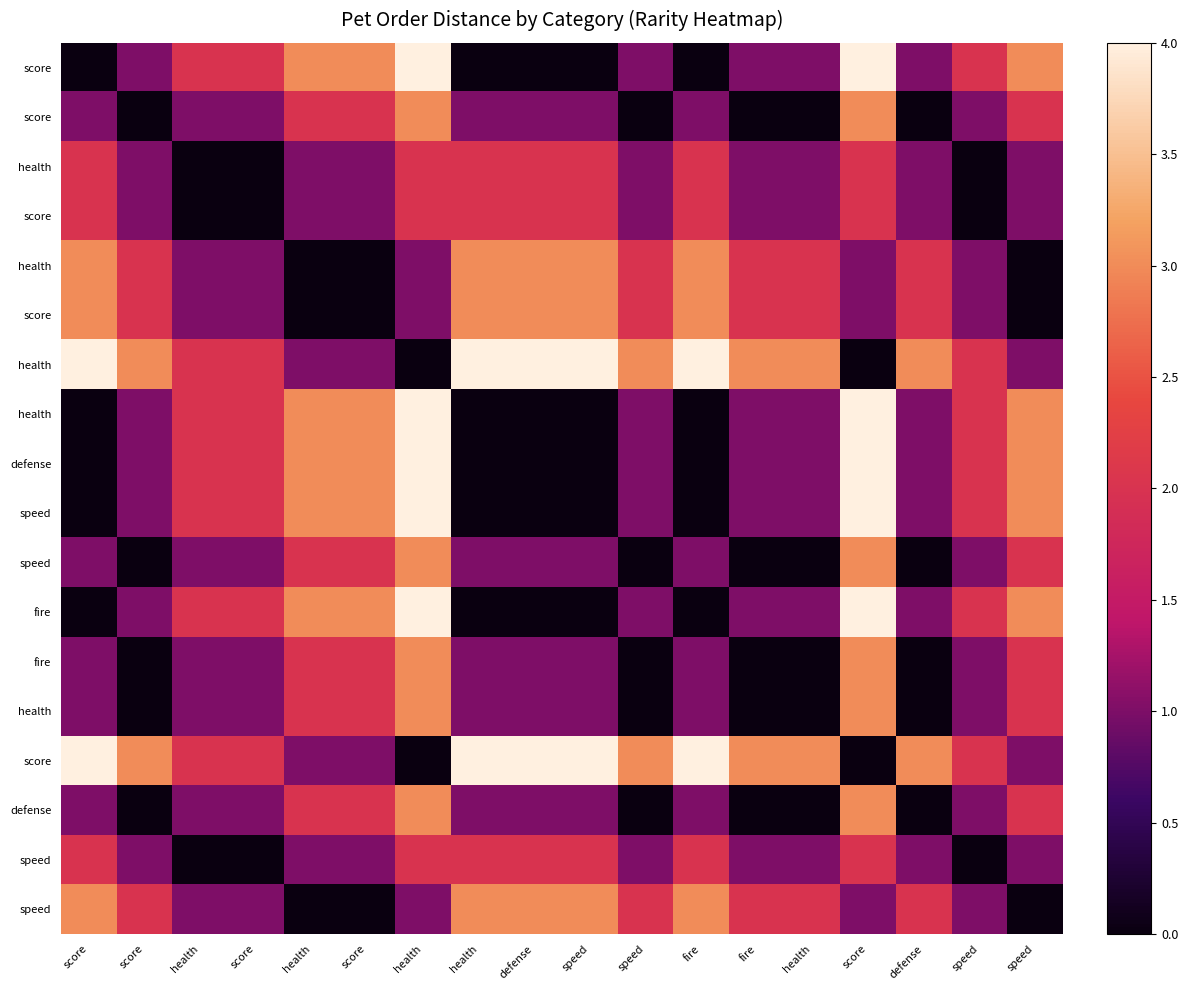

What is the total value across all series at fire?

28